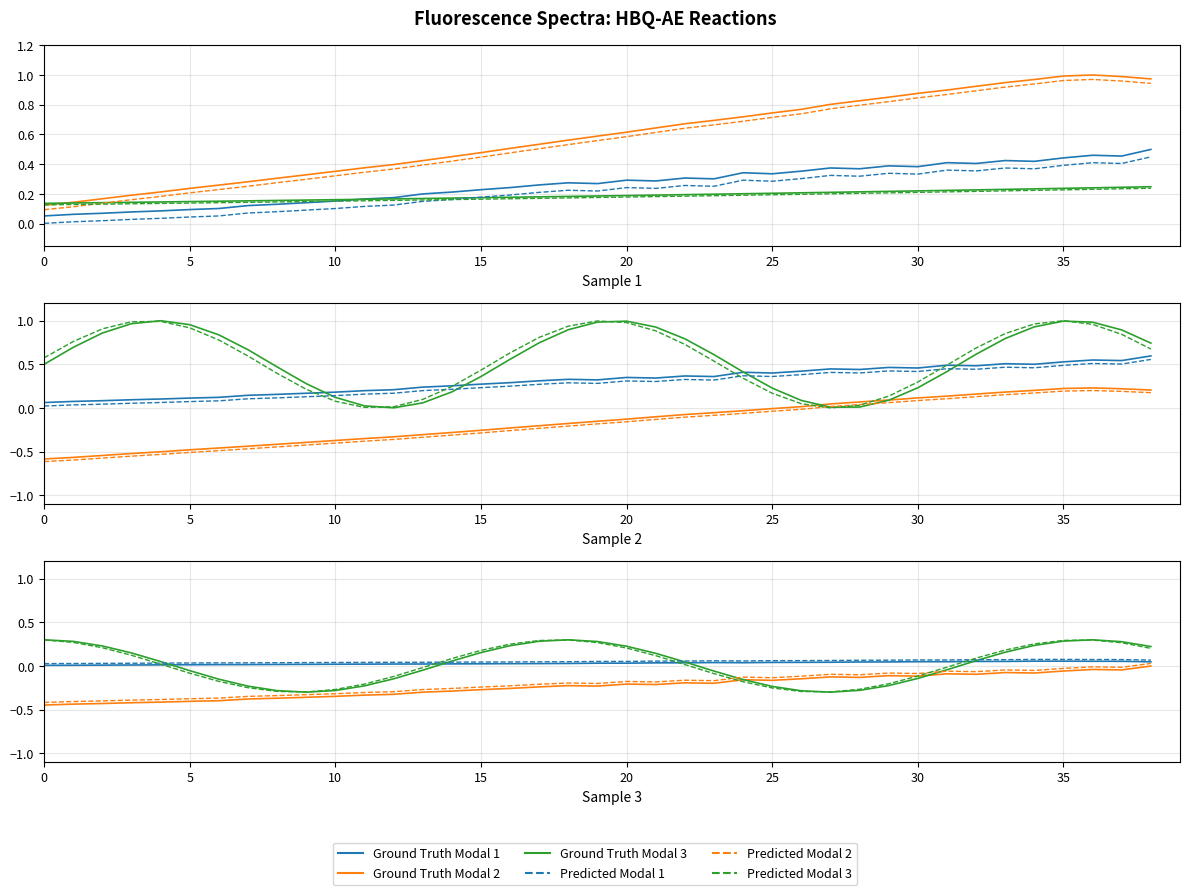

True or false: norm_ache has more than 2 interior local peaks.

False